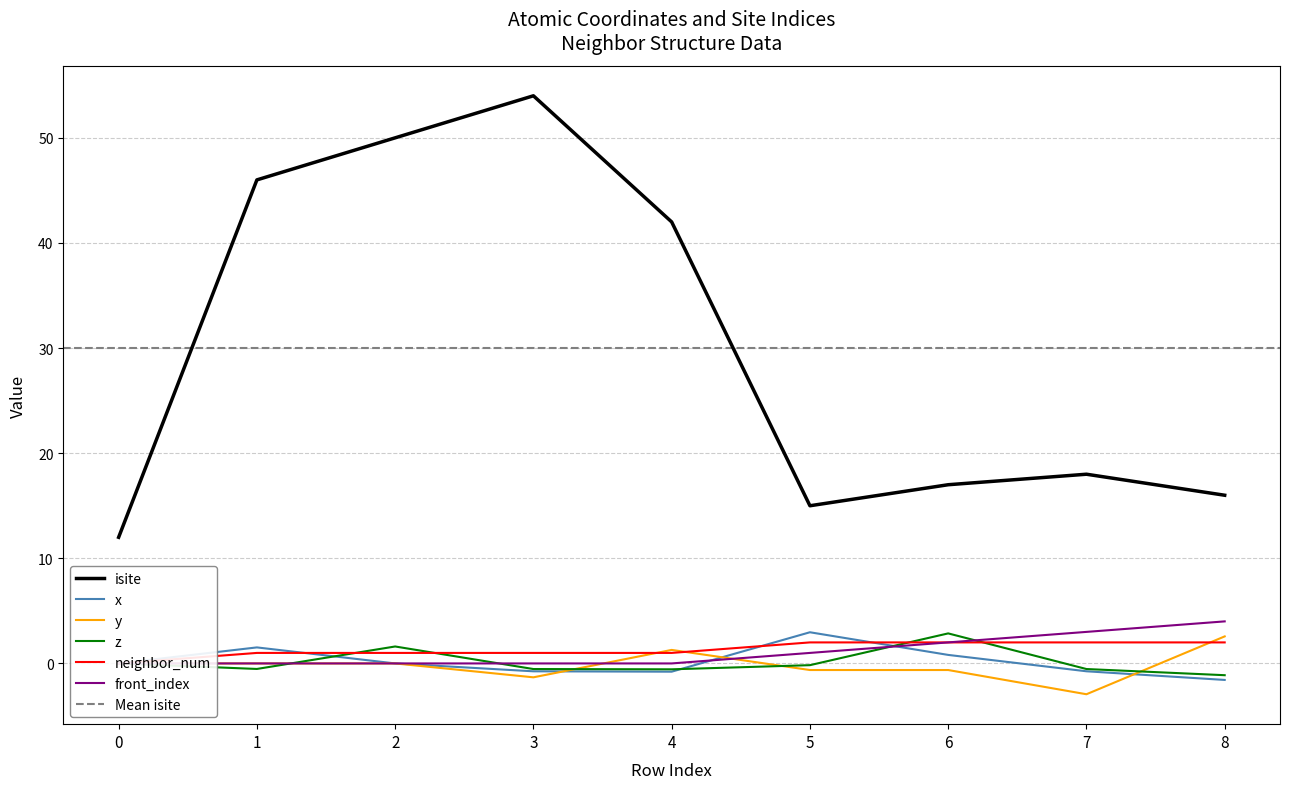

Is the value of x at 0 greater than the value of isite at 8?

No